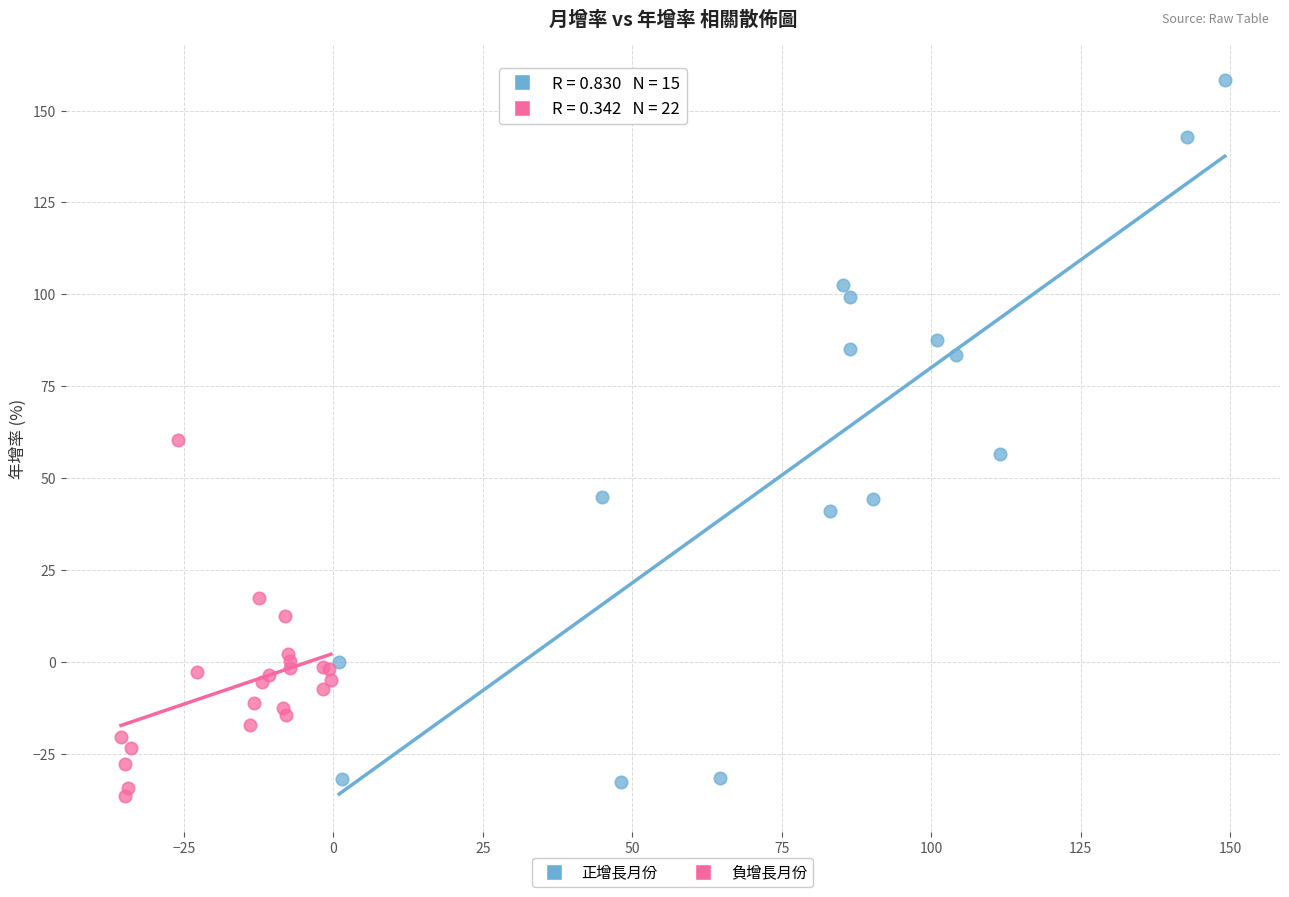

Which series contains the highest Y value?

正增長月份